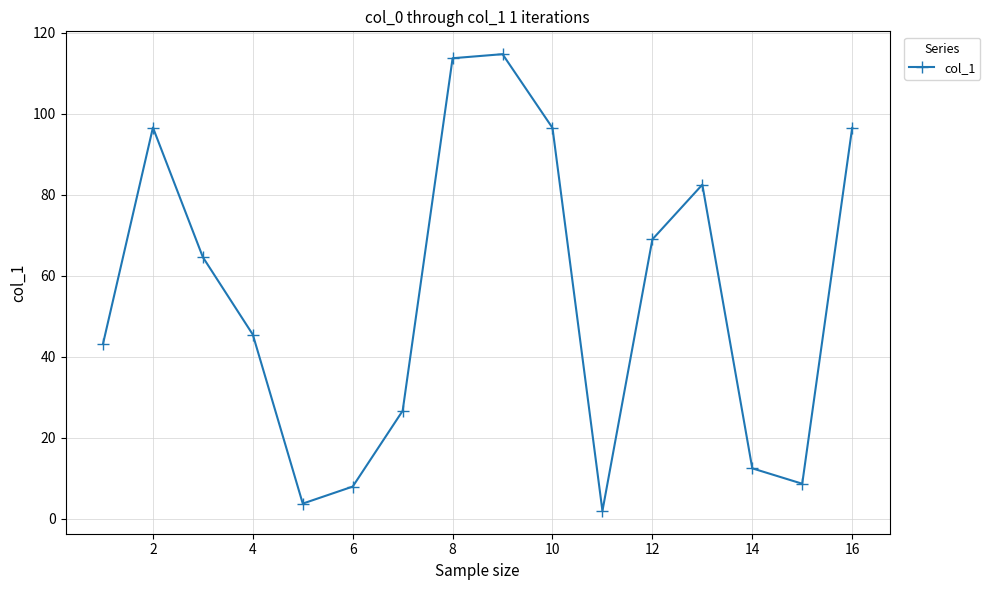

What is the average value?

55.3